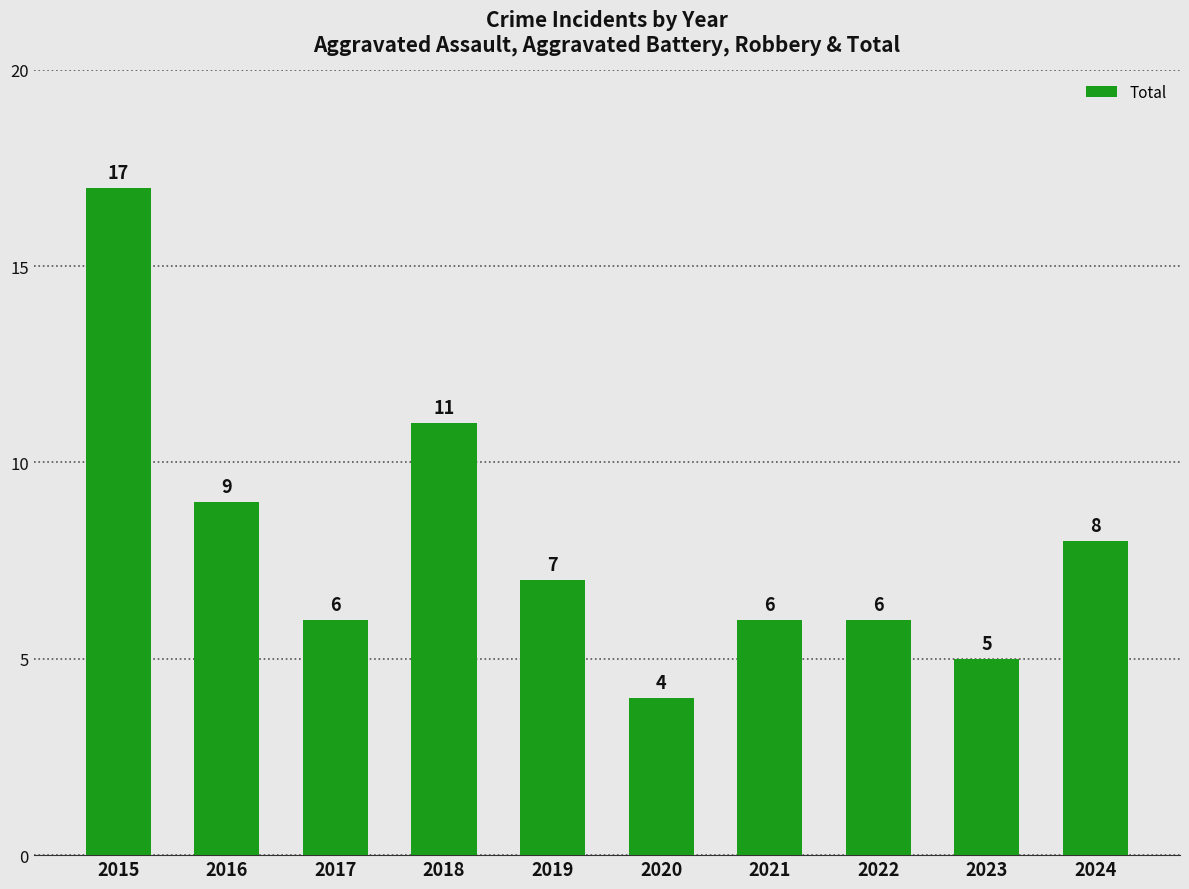

The chart shows a value of 6 at 2017. True or false?

True